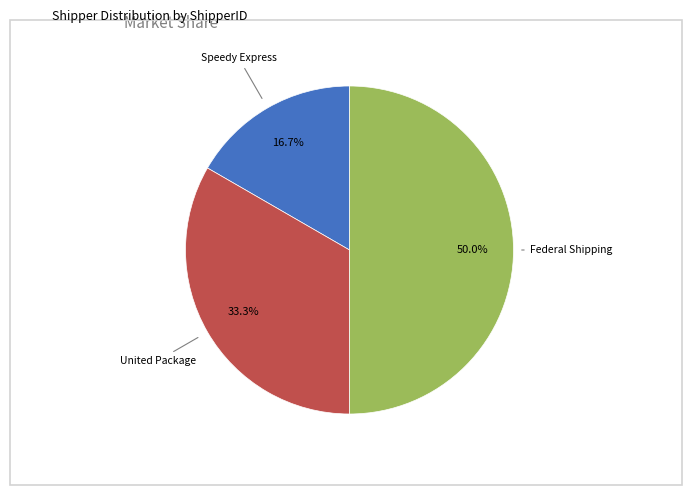

What is the largest slice in the pie chart?

Federal Shipping